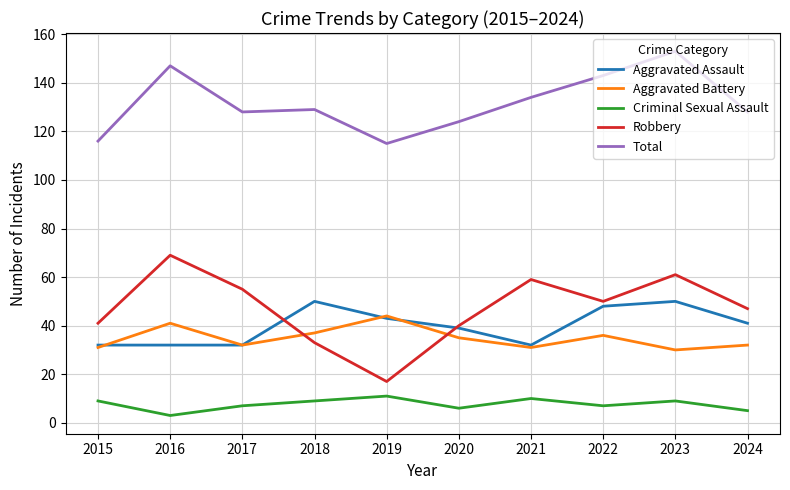

What is the difference between the highest and lowest values at 2019?

104